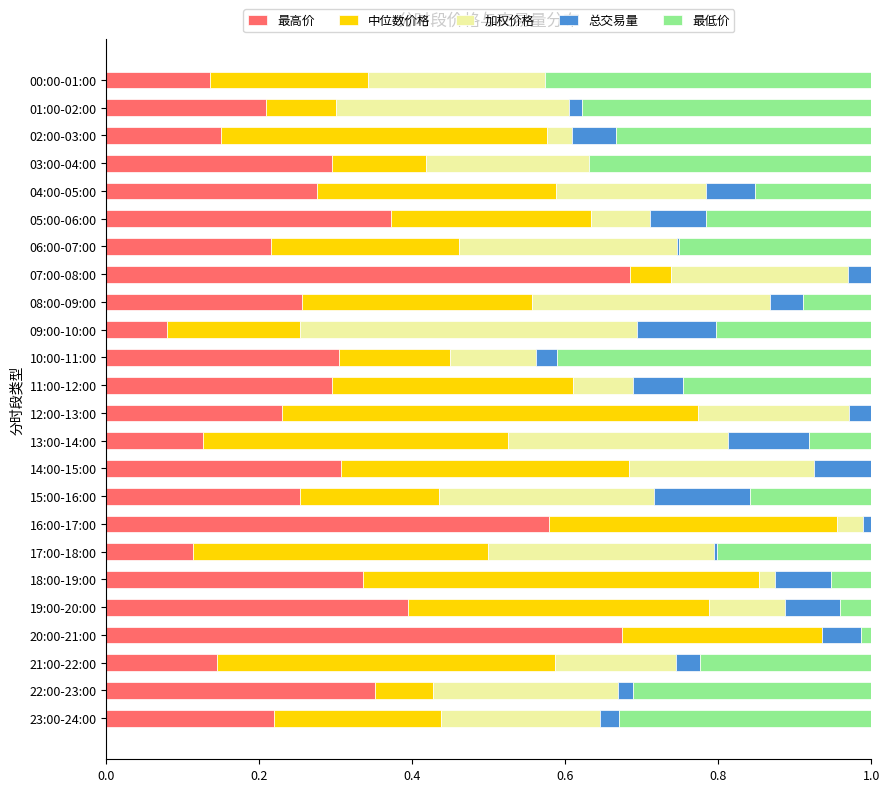

What is the total value across all series at 07:00-08:00?

1.0